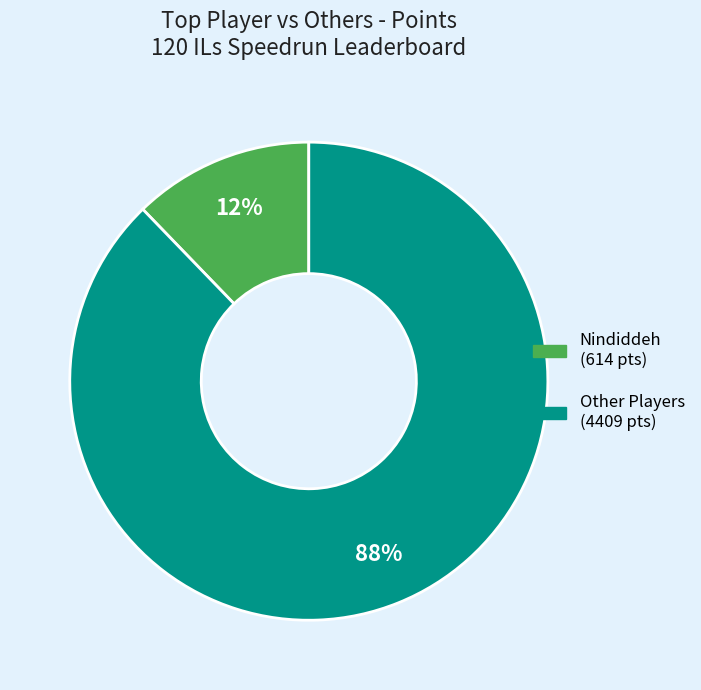

Is there a majority slice in this chart?

Yes